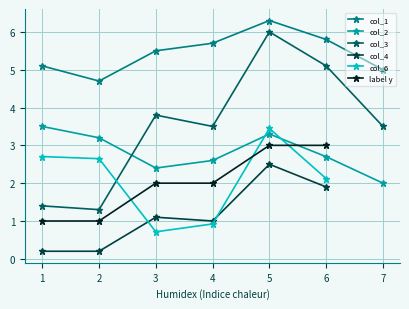

How many points are lower than both their immediate neighbors (excluding endpoints)?

1